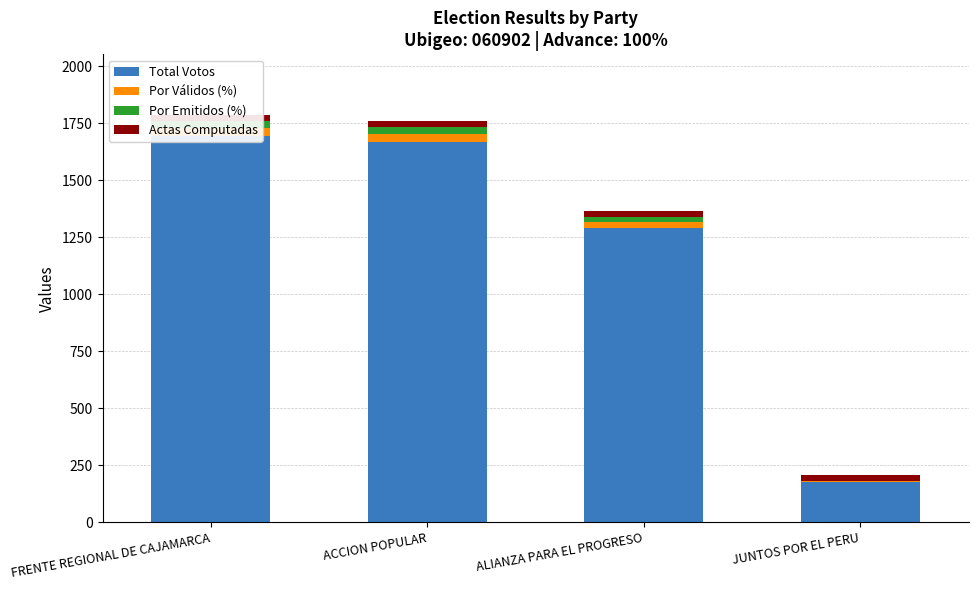

What is the minimum value for Por Emitidos (%)?

3.3